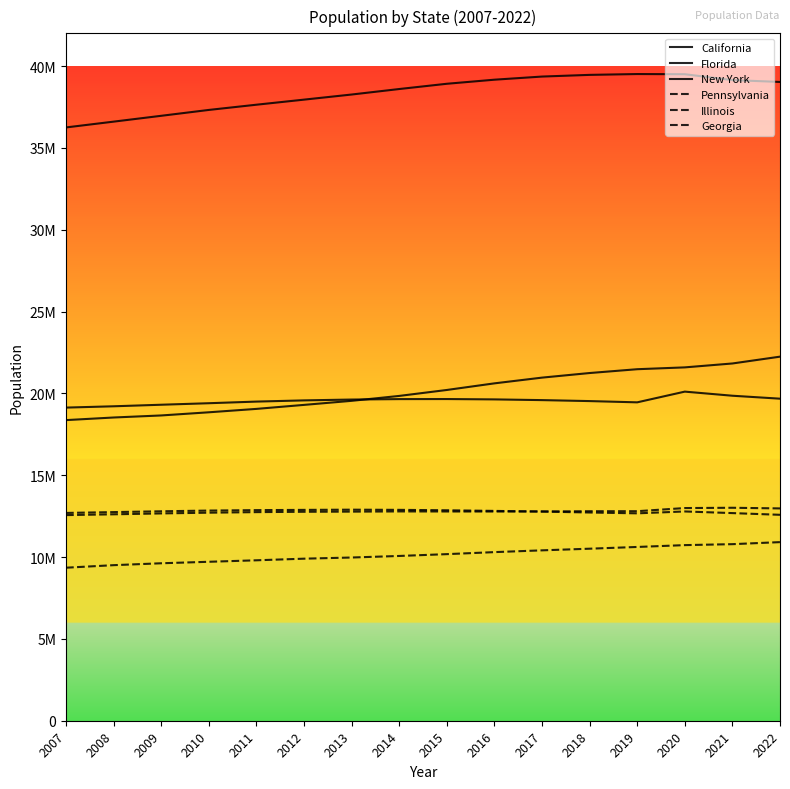

Does the chart display data point markers on the line(s)?

No